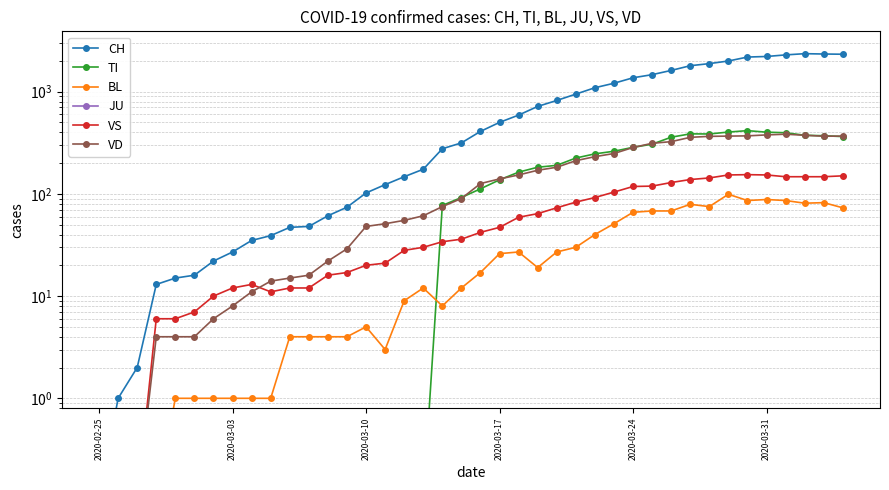

What is the greatest value displayed?

2349.0